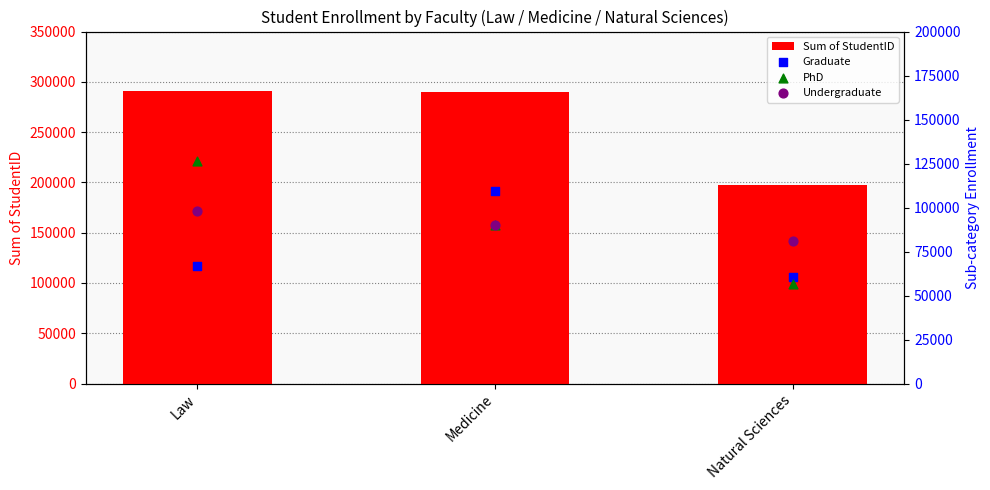

At how many categories does at least one series exceed 56999?

3